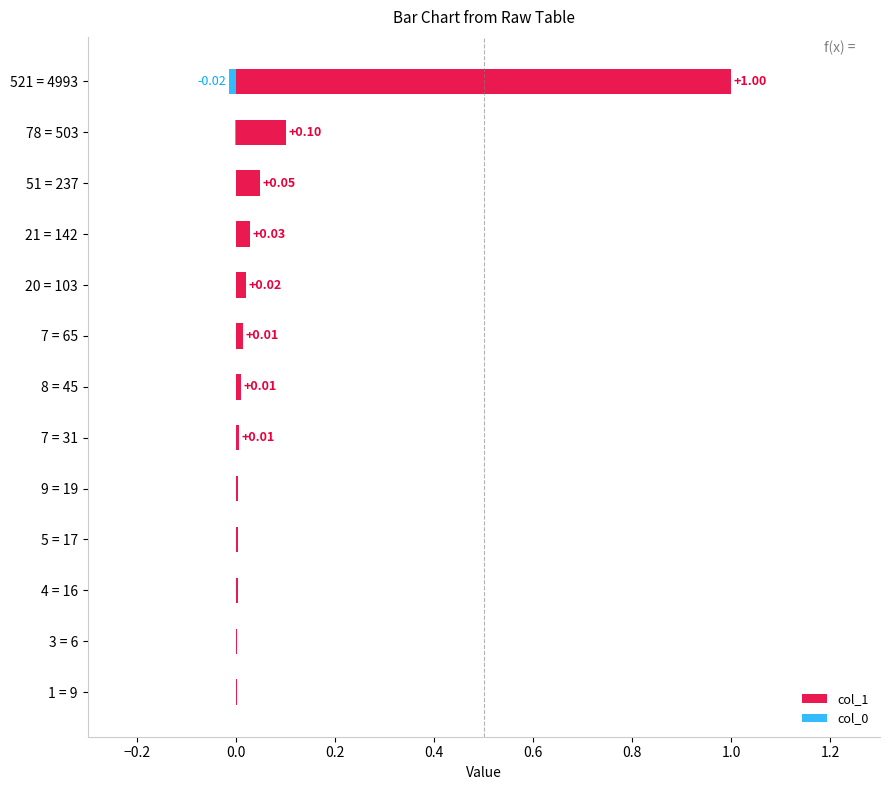

What is the difference between the maximum and minimum values in the col_1 series?

1.0